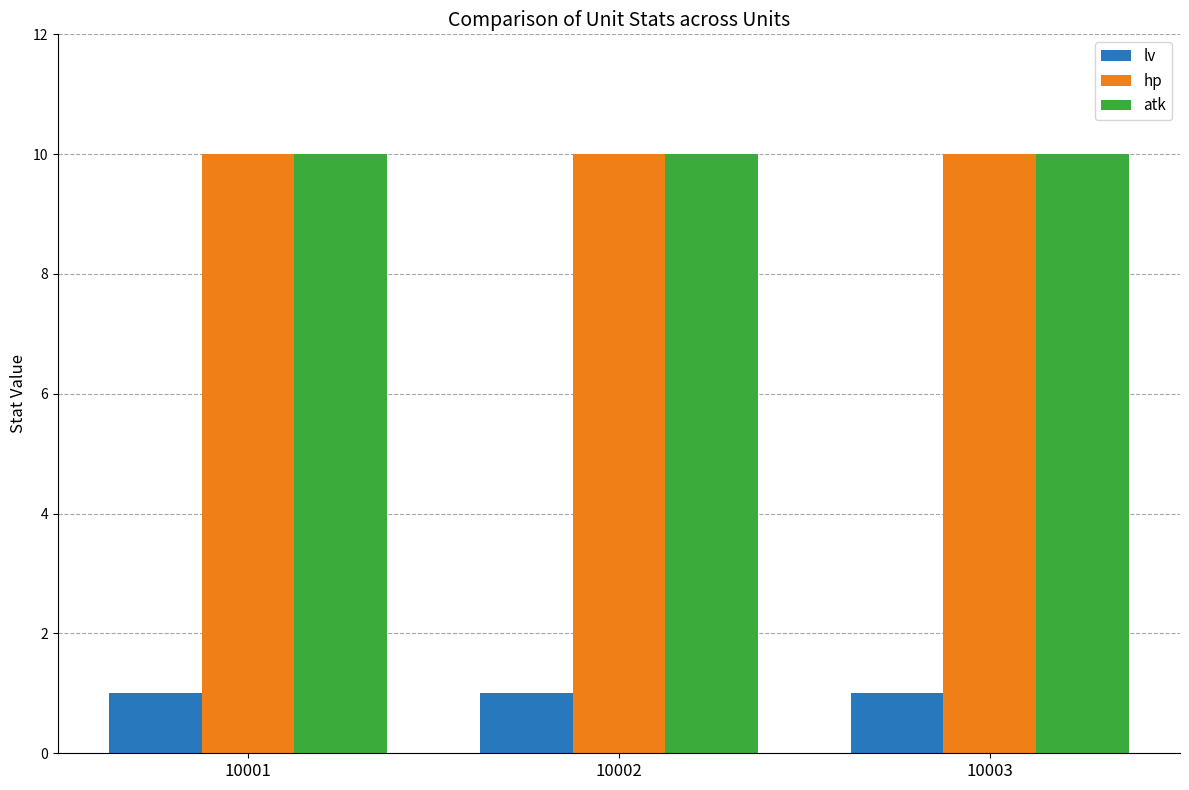

Is it true that atk equals 10 at 10001?

True